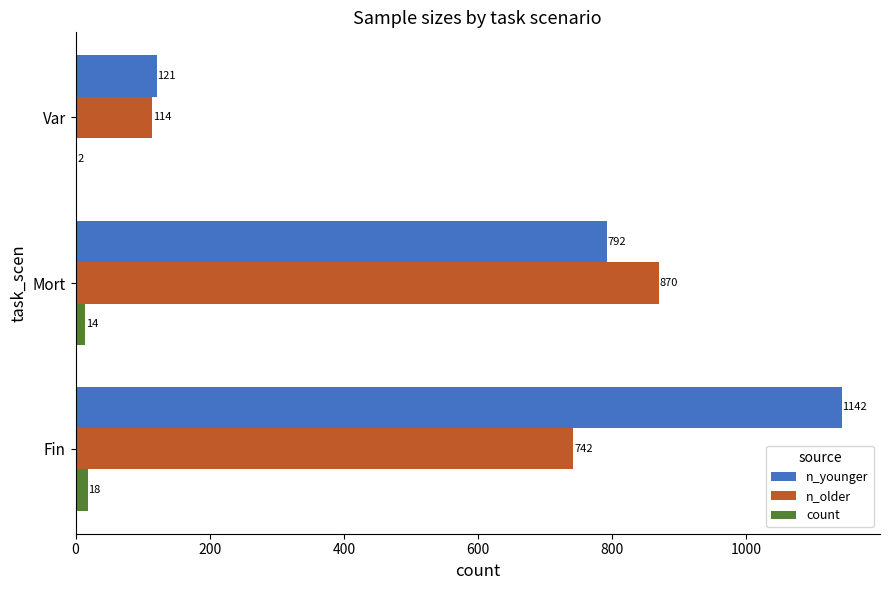

What is the average value of the n_older series?

575